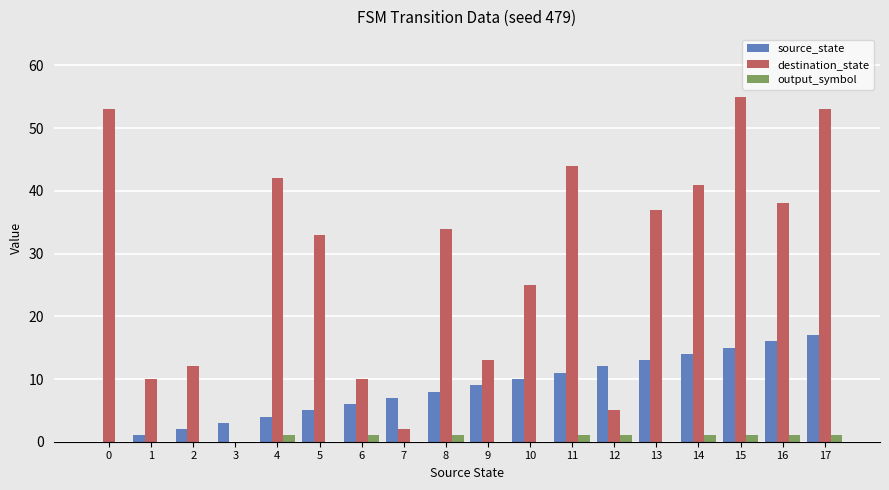

What are all the series names shown in the legend?

source_state, destination_state, output_symbol